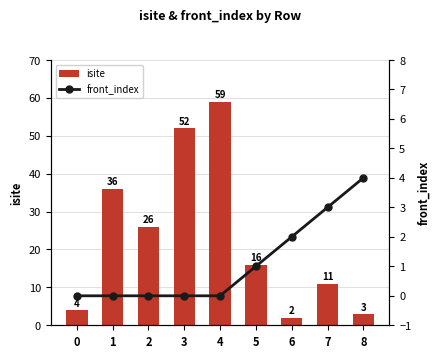

How many front_index values are between 0 and 2?

7